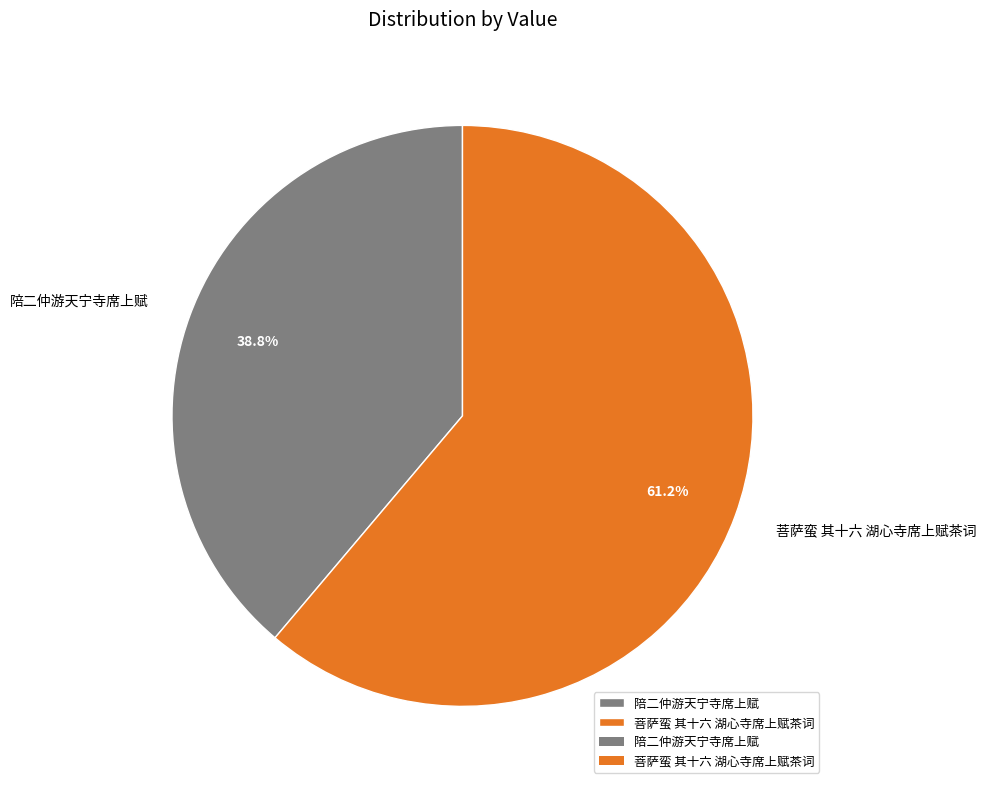

Which slice is the smallest?

陪二仲游天宁寺席上赋